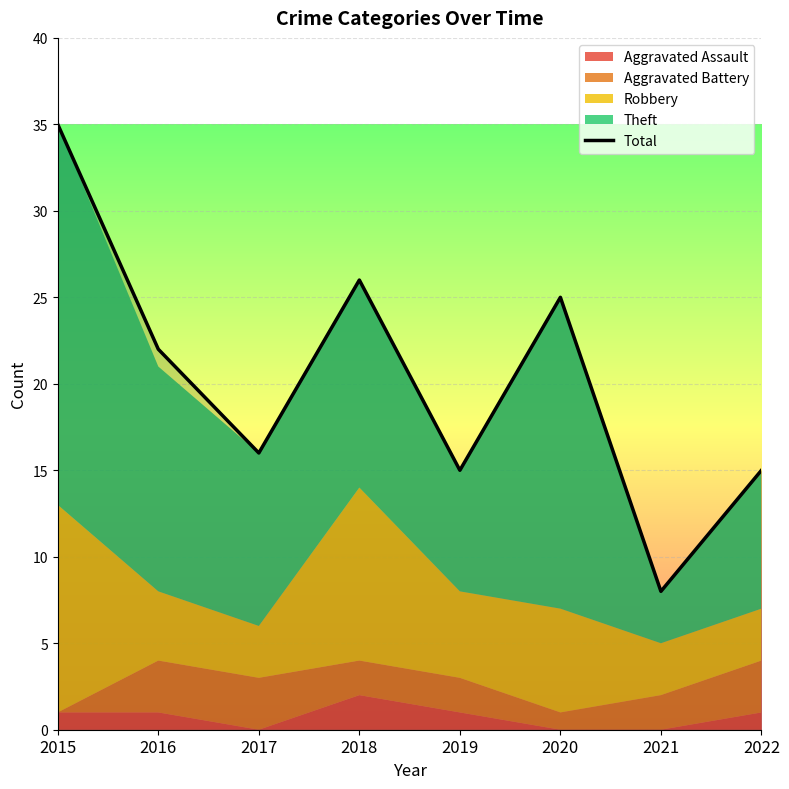

Reading left to right, what are all the values shown in this chart?

2015=35	2016=22	2017=16	2018=26	2019=15	2020=25	2021=8	2022=15